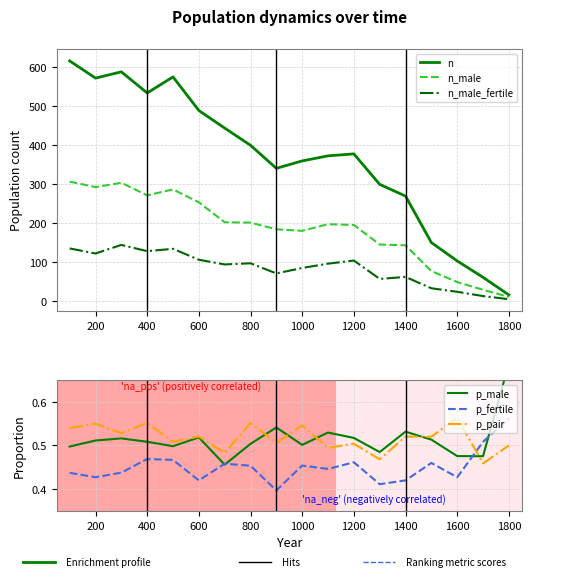

Count the number of categories in the chart.

18